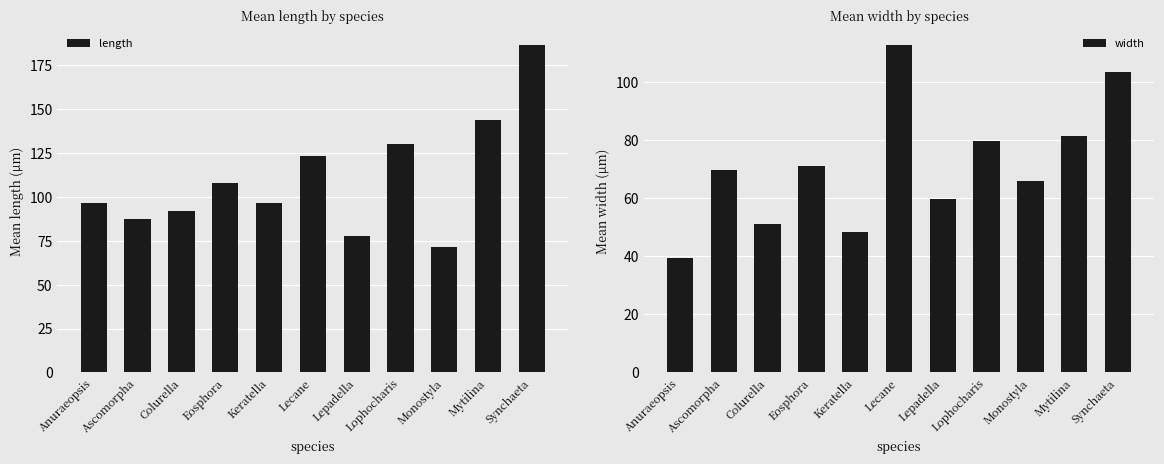

Count the number of data series in this chart.

2